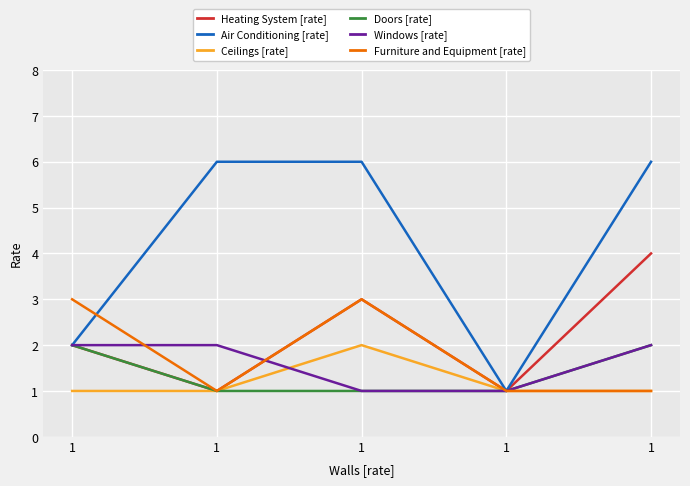

What is the difference between the Windows [rate] values at 1 and 1?

1